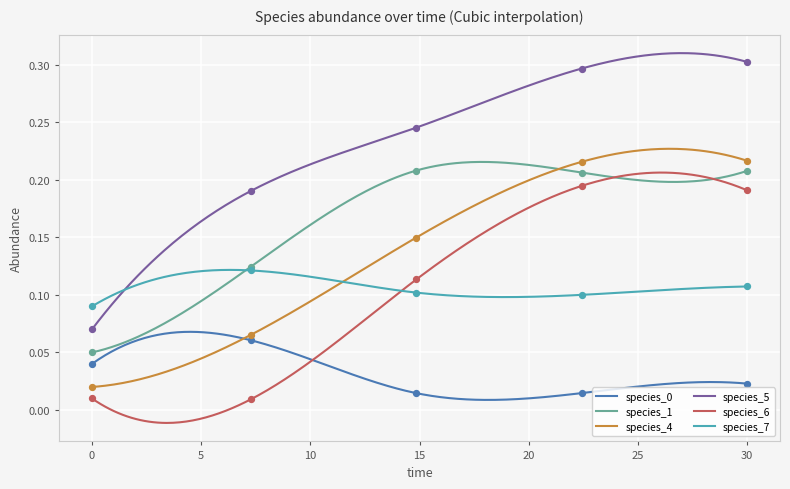

Which series has the largest Y range (max minus min)?

species_5